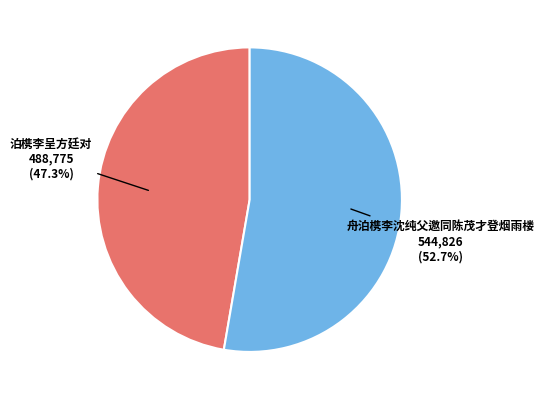

To the nearest percent, what is the difference between the largest and smallest slice percentages?

5%